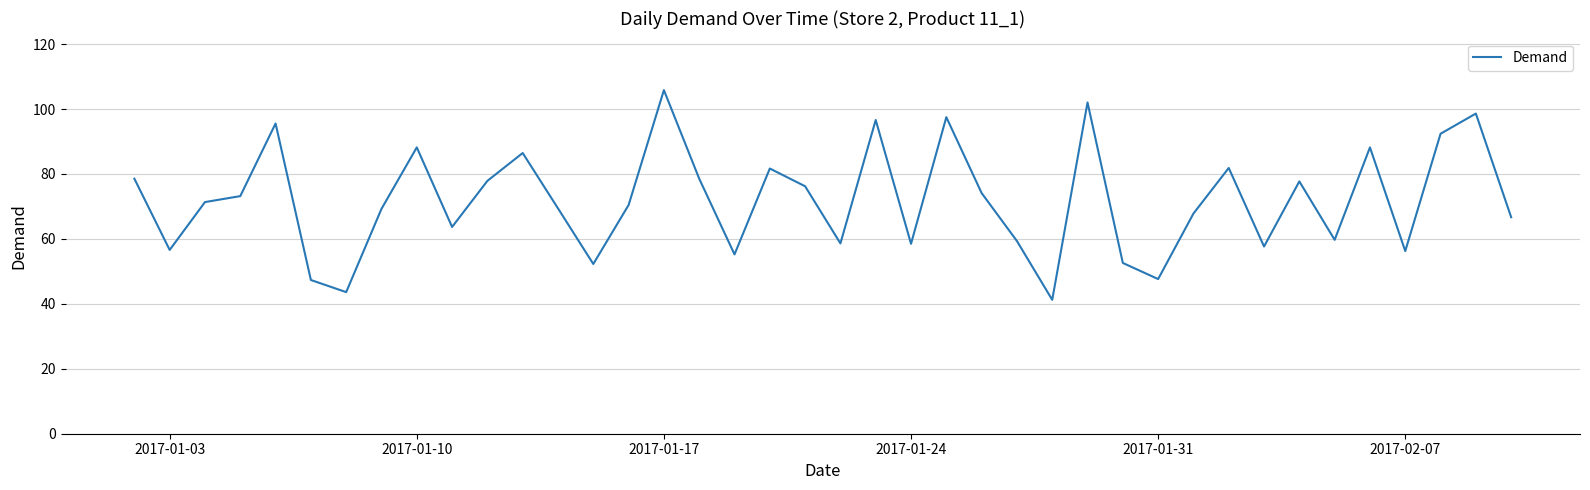

What is the difference between the maximum and minimum values?

64.6